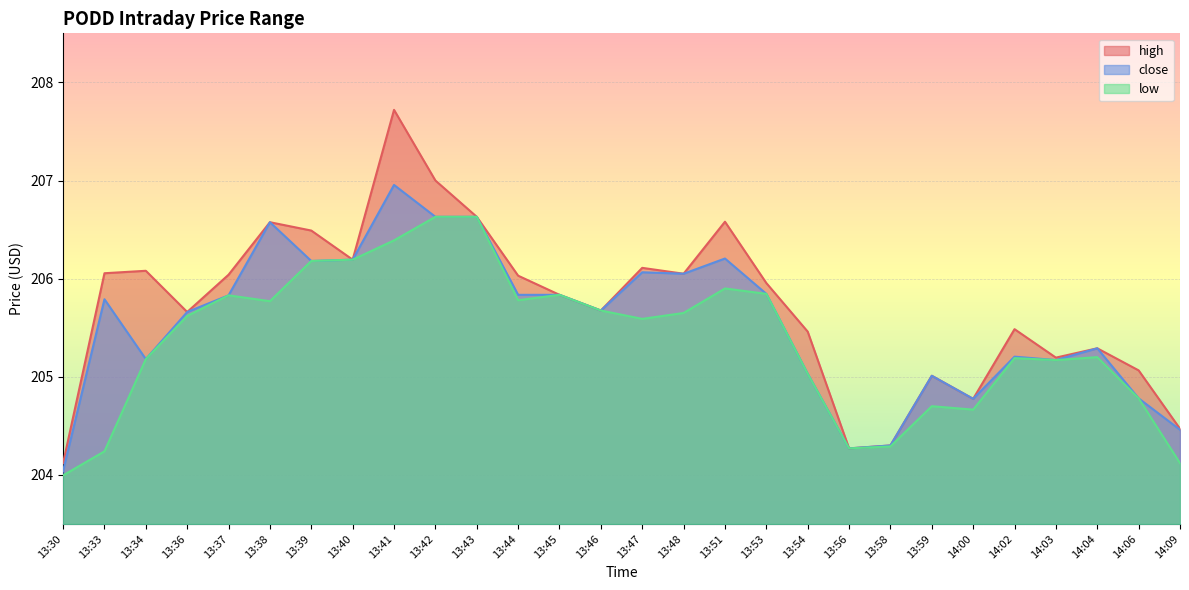

At which label does close reach its peak?

13:41